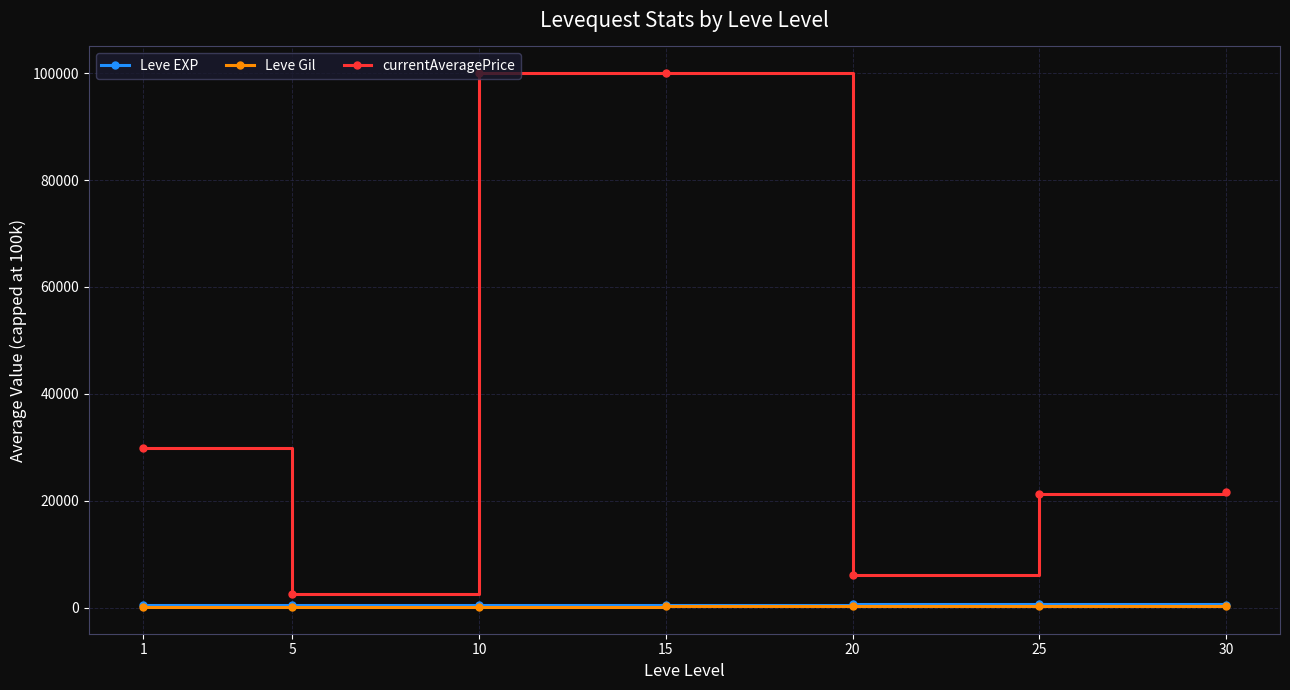

How many interior local valleys does the currentAveragePrice series have?

2